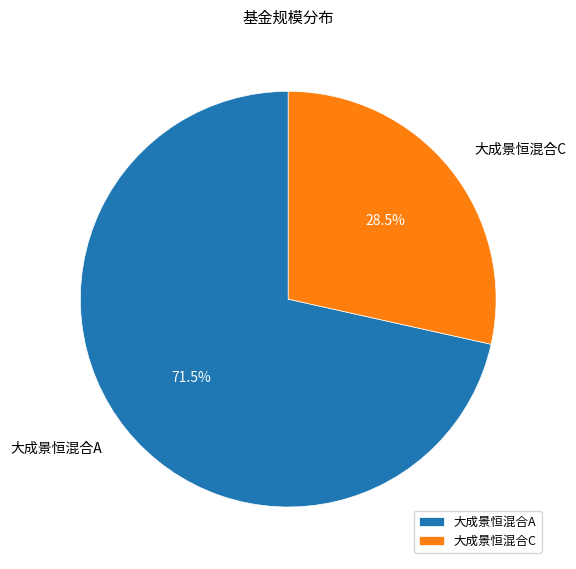

The 大成景恒混合C slice represents 18% of the pie. True or false?

False